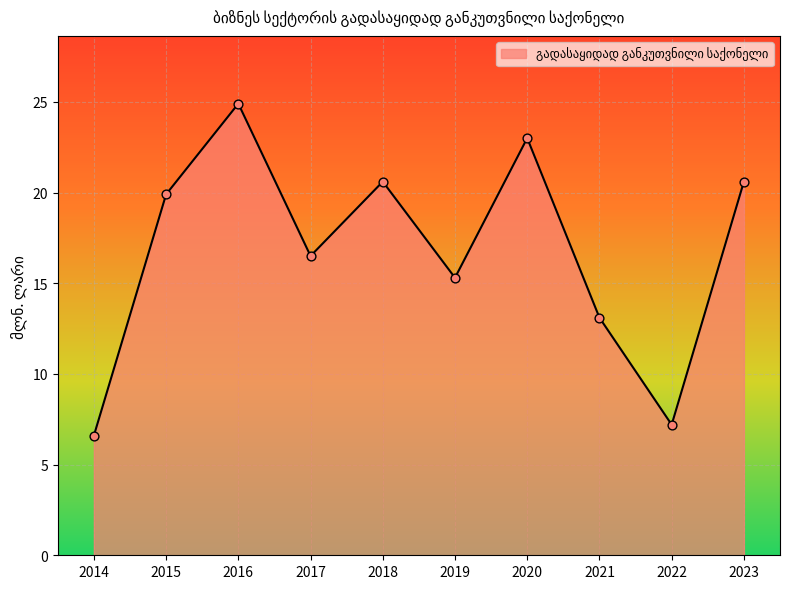

Which series has the widest spread of Y values?

გადასაყიდად განკუთვნილი საქონელი (line)